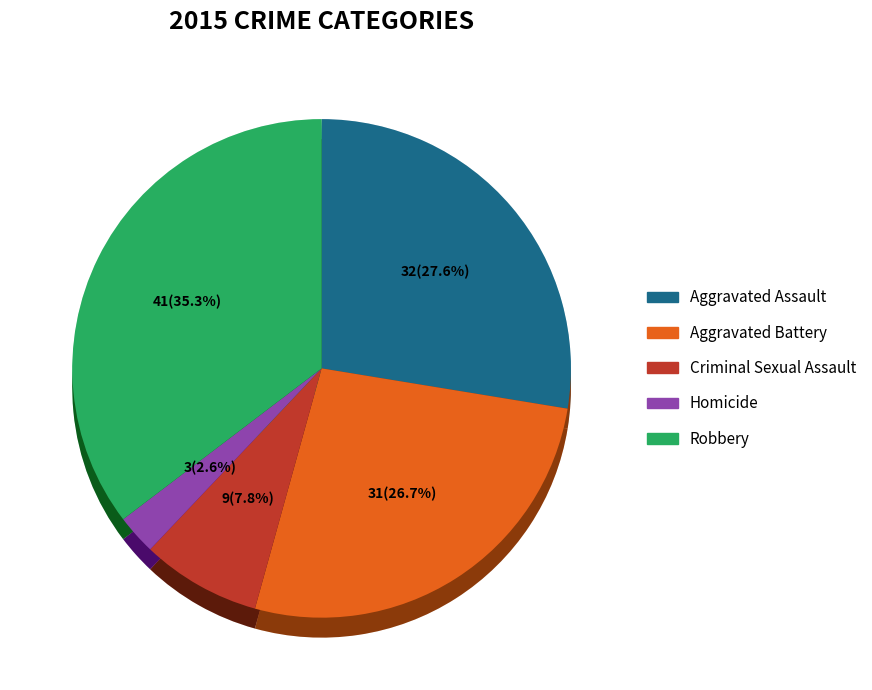

How much of the chart is everything except Homicide?

97.4%